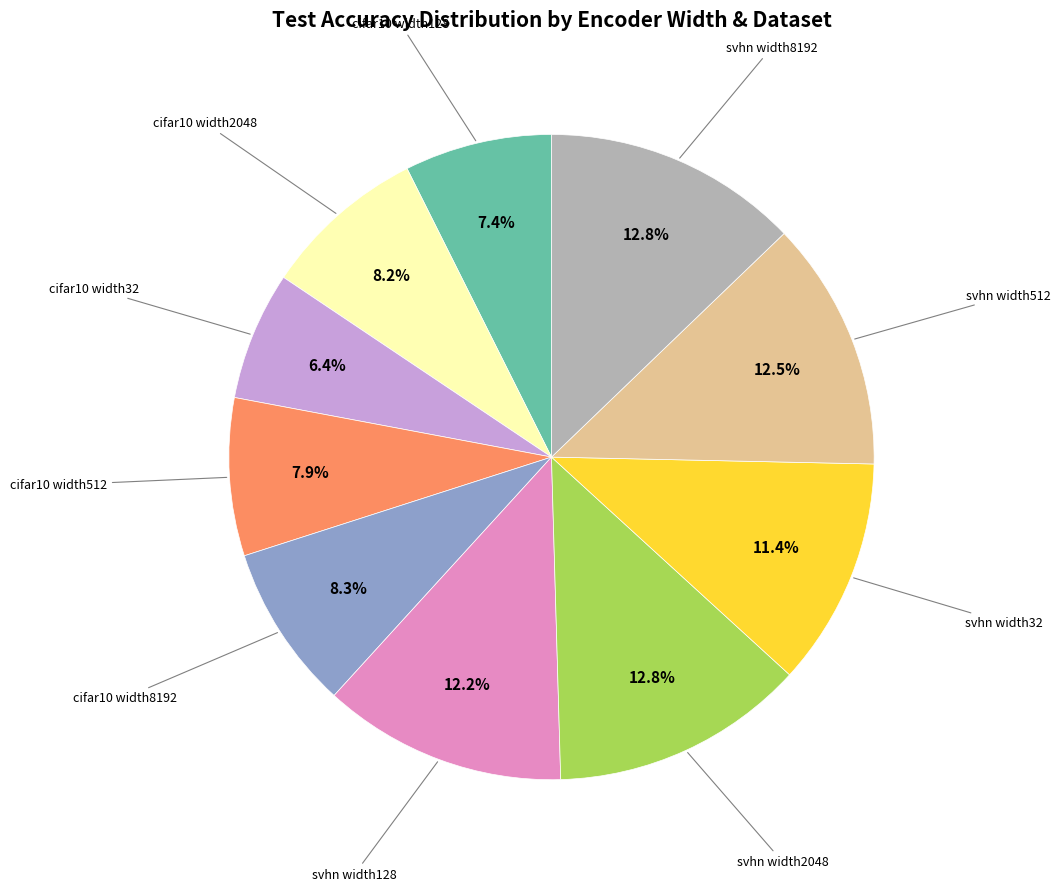

Does any single category account for the majority?

No